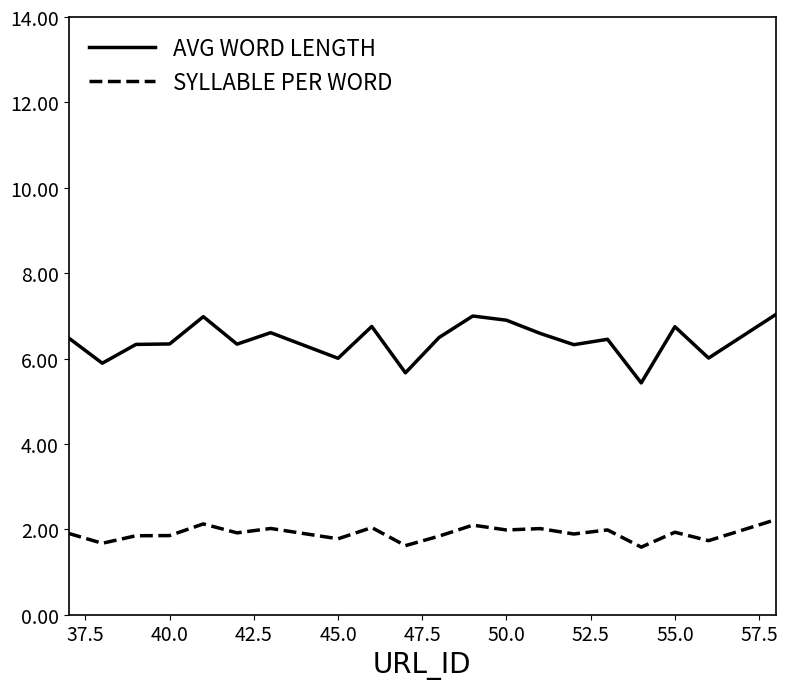

What is the smallest value displayed?

1.6